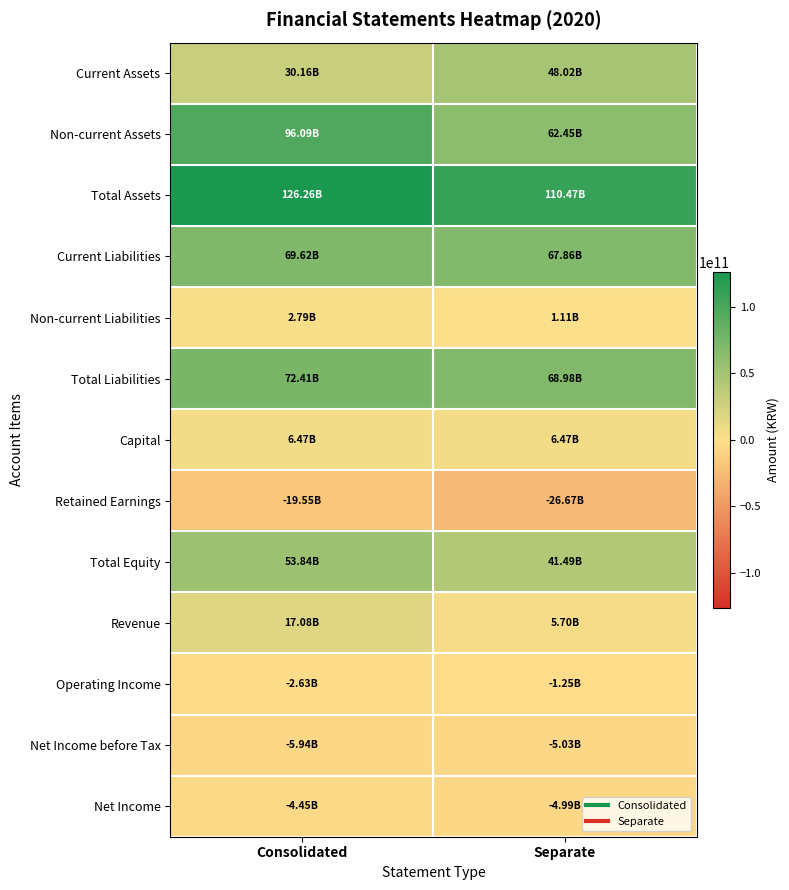

Which series has the largest total across all categories?

Total Assets